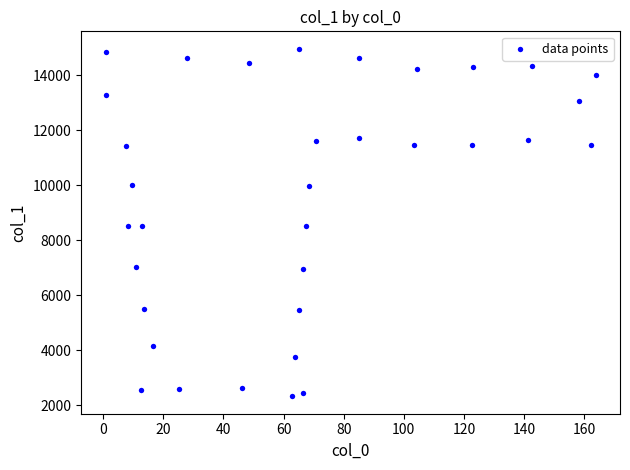

What is the range of Y values (max minus min)?

12638.4